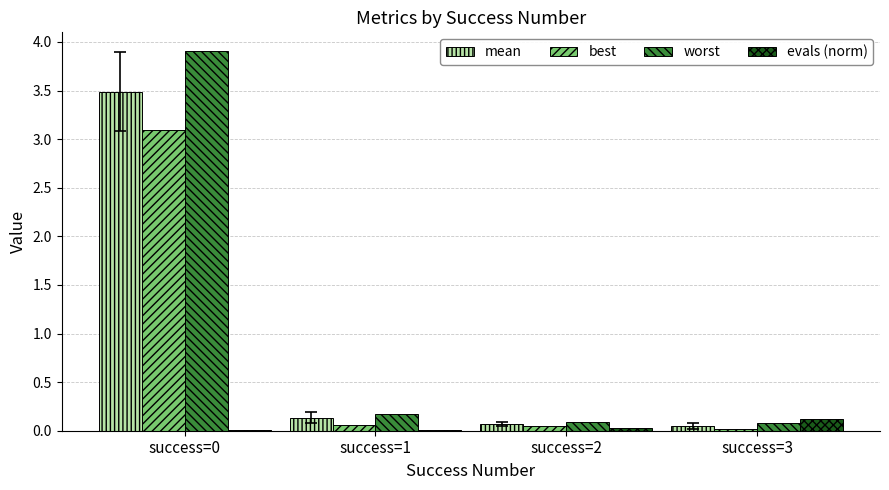

Between success=0 and success=2, which series saw the biggest shift?

worst